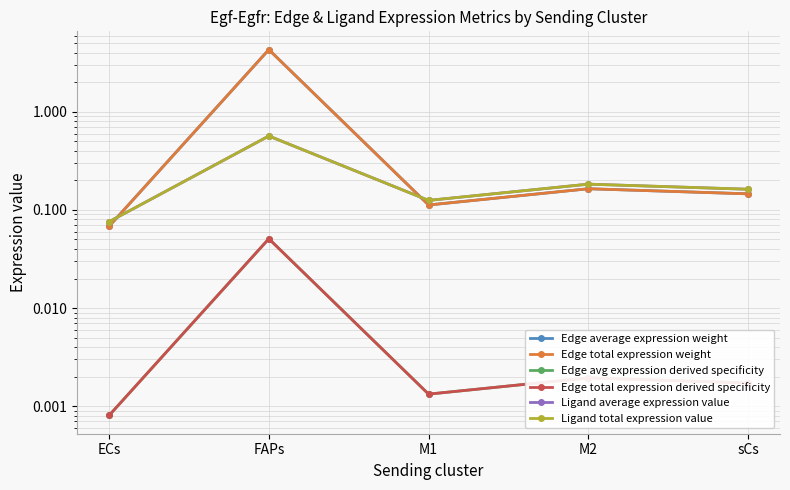

What is the spread (max minus min) of values at ECs?

0.1